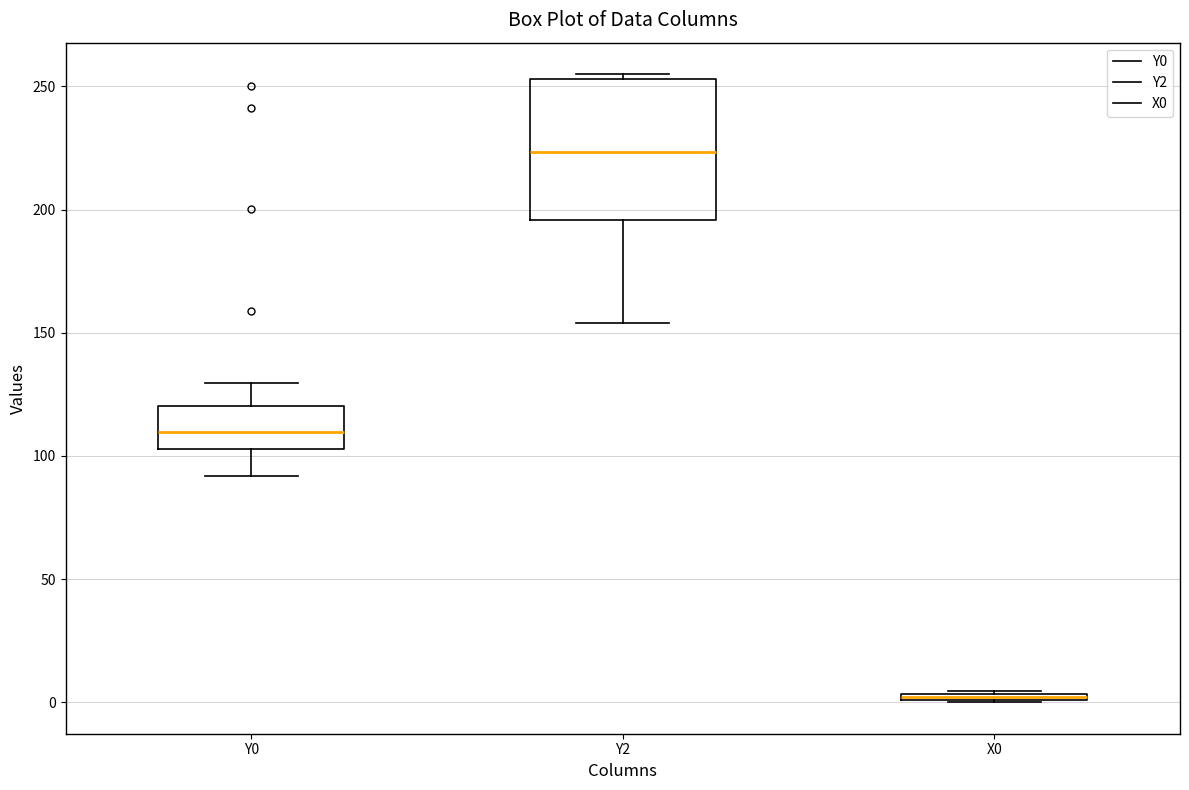

Comparing the boxes themselves (not the whiskers), which one is the tallest?

Y2